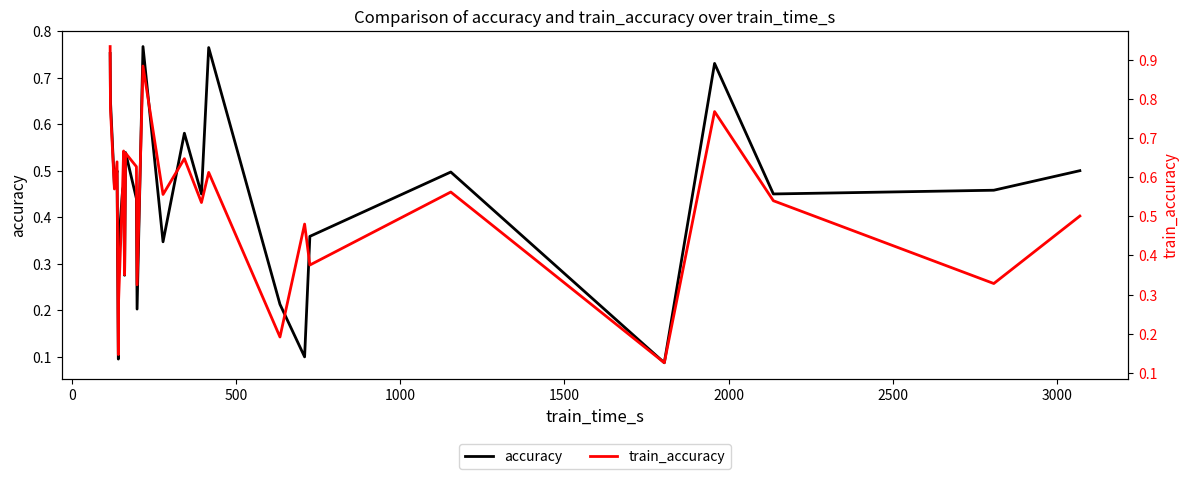

True or false: train_accuracy and accuracy intersect in this chart.

True